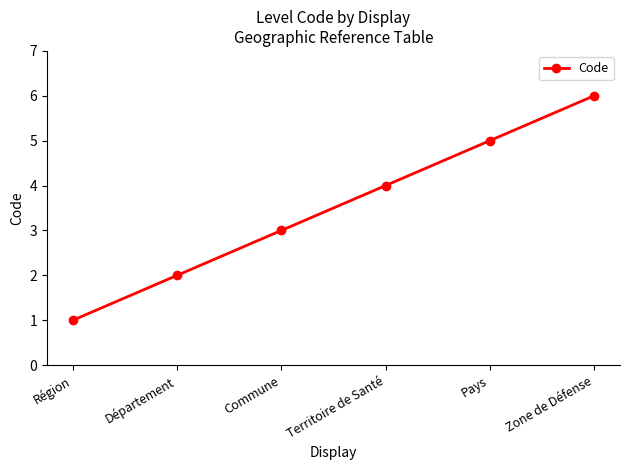

How many values are below 4?

3